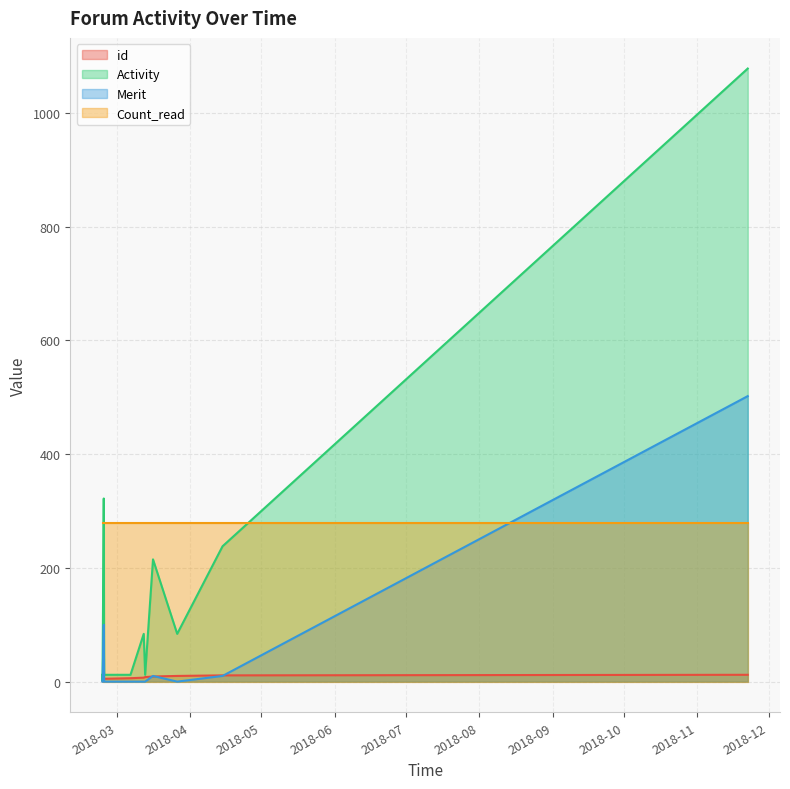

List the series in order of their peak value, lowest first.

id, Count_read, Merit, Activity